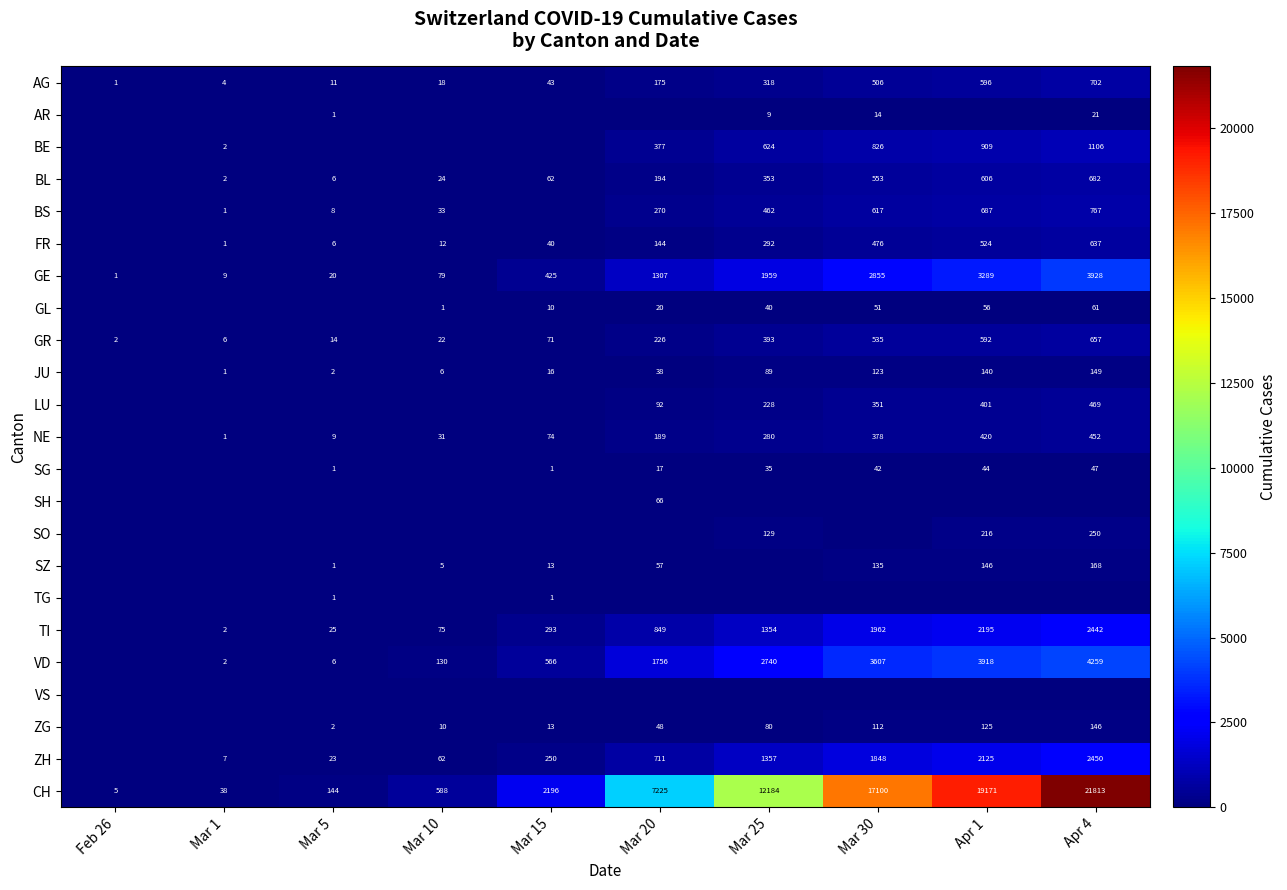

Read the AG value at Mar 20.

175